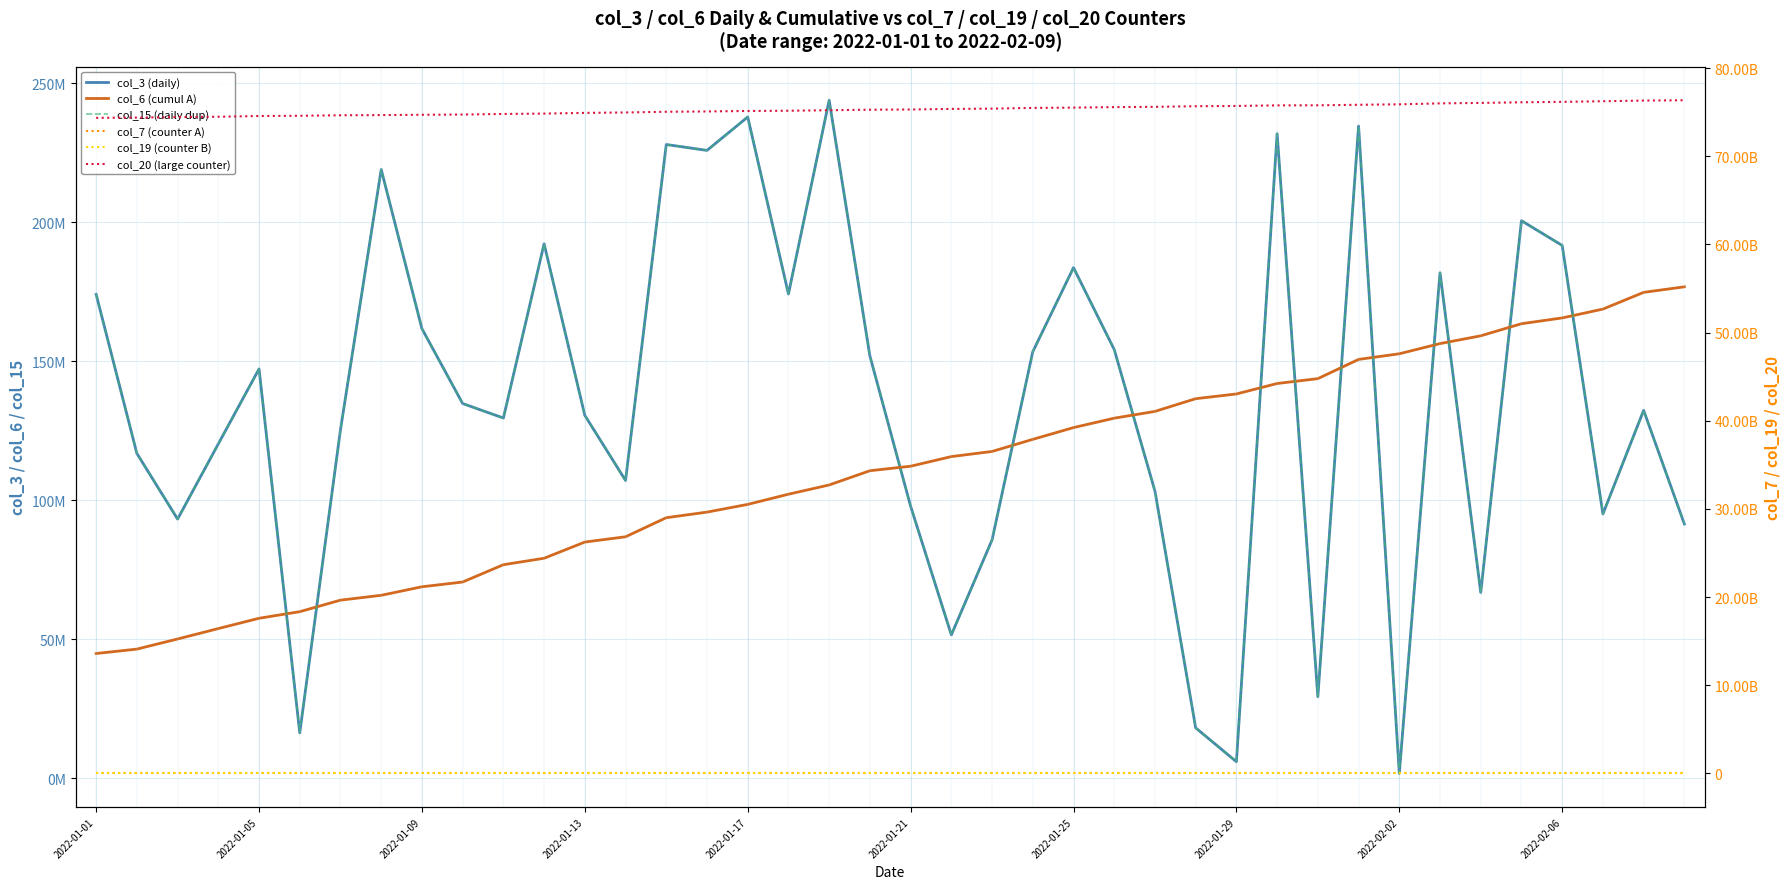

True or false: col_3 (daily) and col_20 (large counter) intersect in this chart.

False